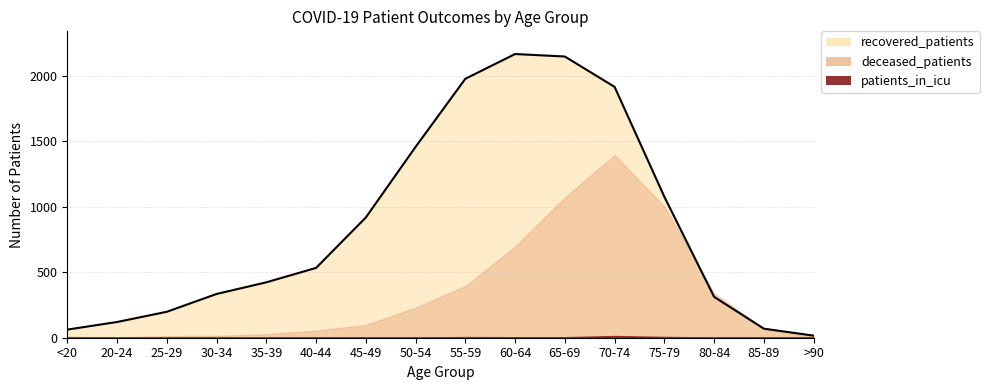

At 20-24, list the series in order from largest to smallest.

recovered_patients, deceased_patients, patients_in_icu